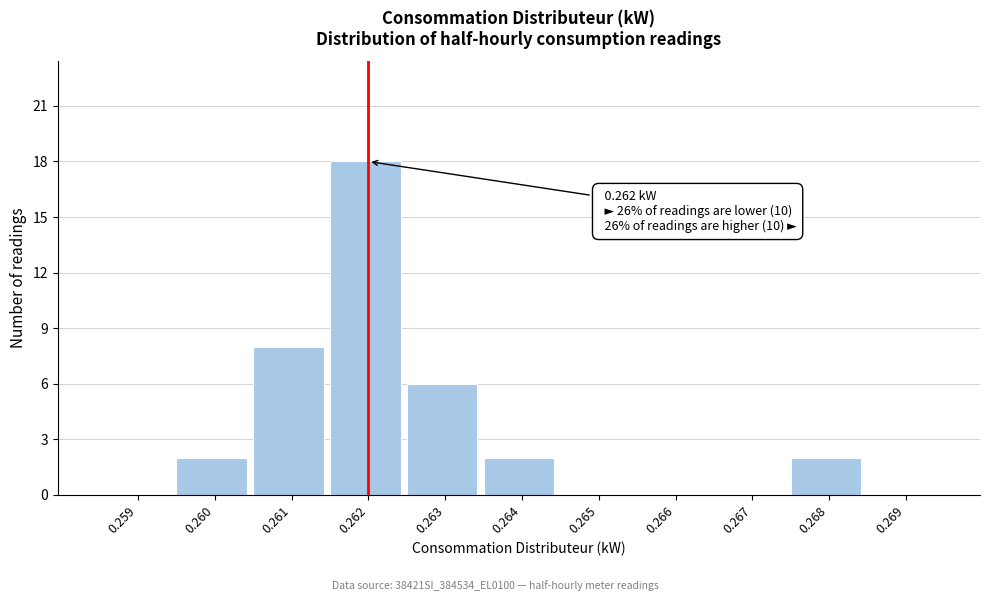

Reading right to left, list all the values displayed in this chart.

0.269=0	0.268=2	0.267=0	0.266=0	0.265=0	0.264=2	0.263=6	0.262=18	0.261=8	0.260=2	0.259=0